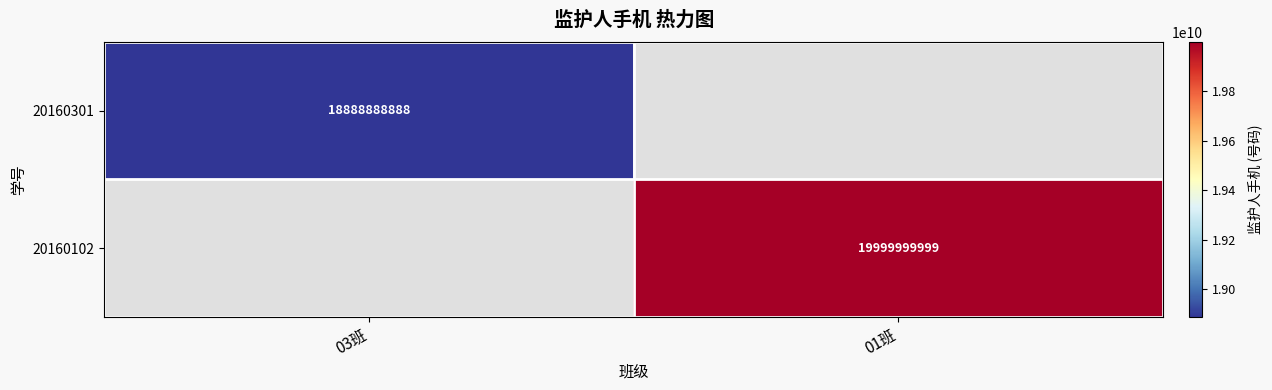

How many series are shown in this chart?

2